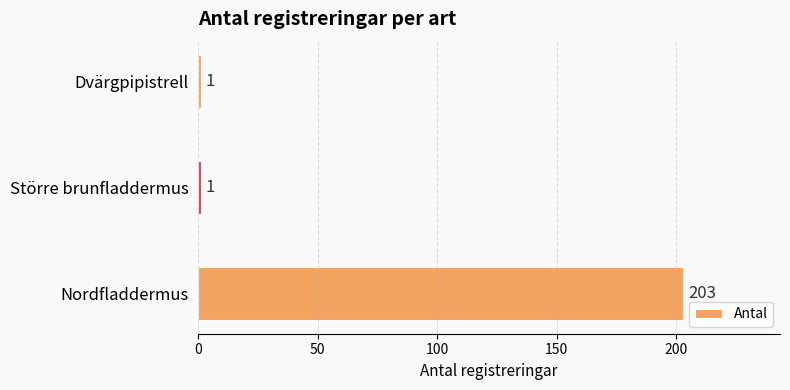

Approximately how many times larger is the value at Större brunfladdermus compared to Dvärgpipistrell?

1.0